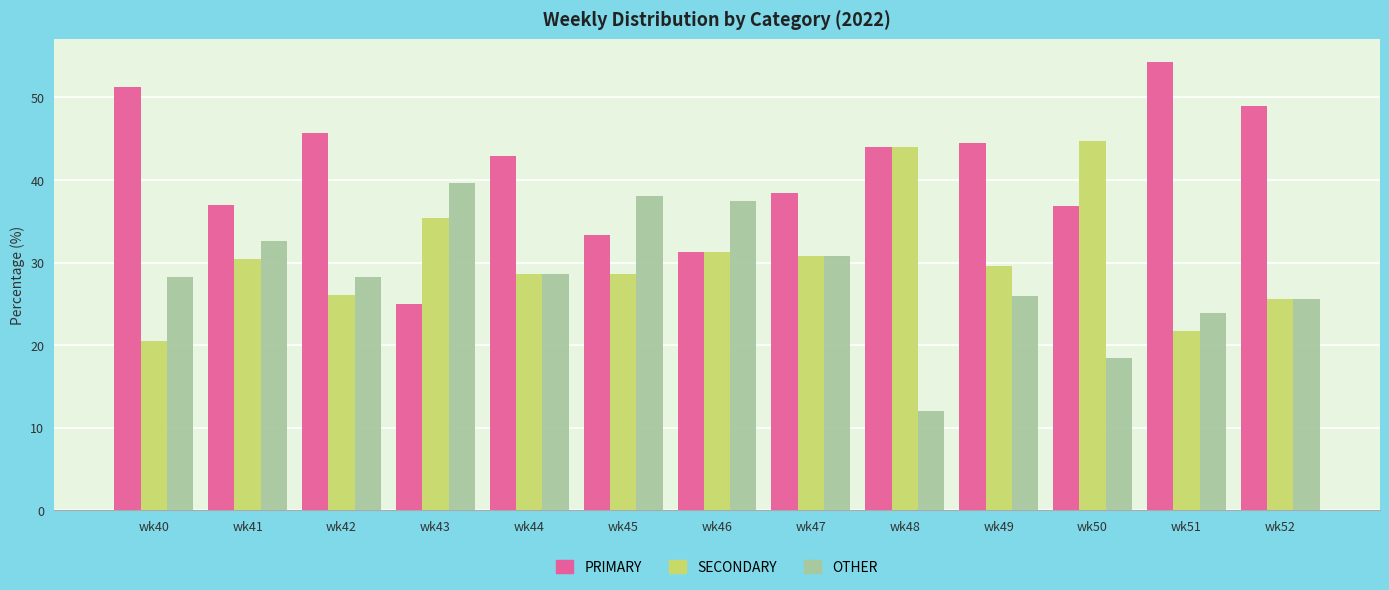

Is the value of SECONDARY at wk41 greater than the value of OTHER at wk48?

Yes